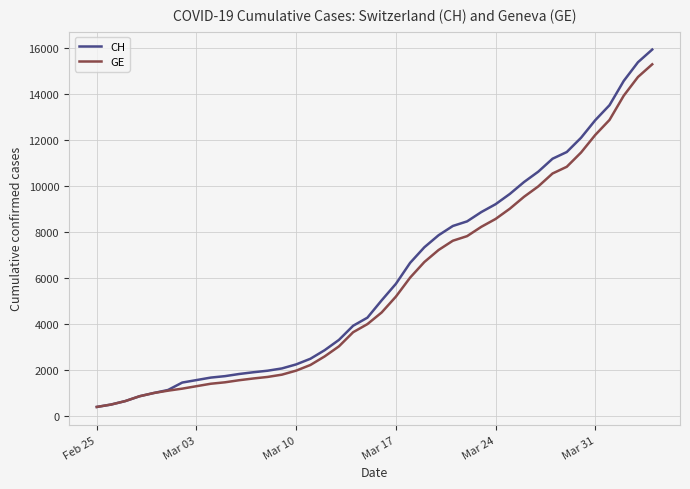

What is the maximum value shown in the chart?

15926